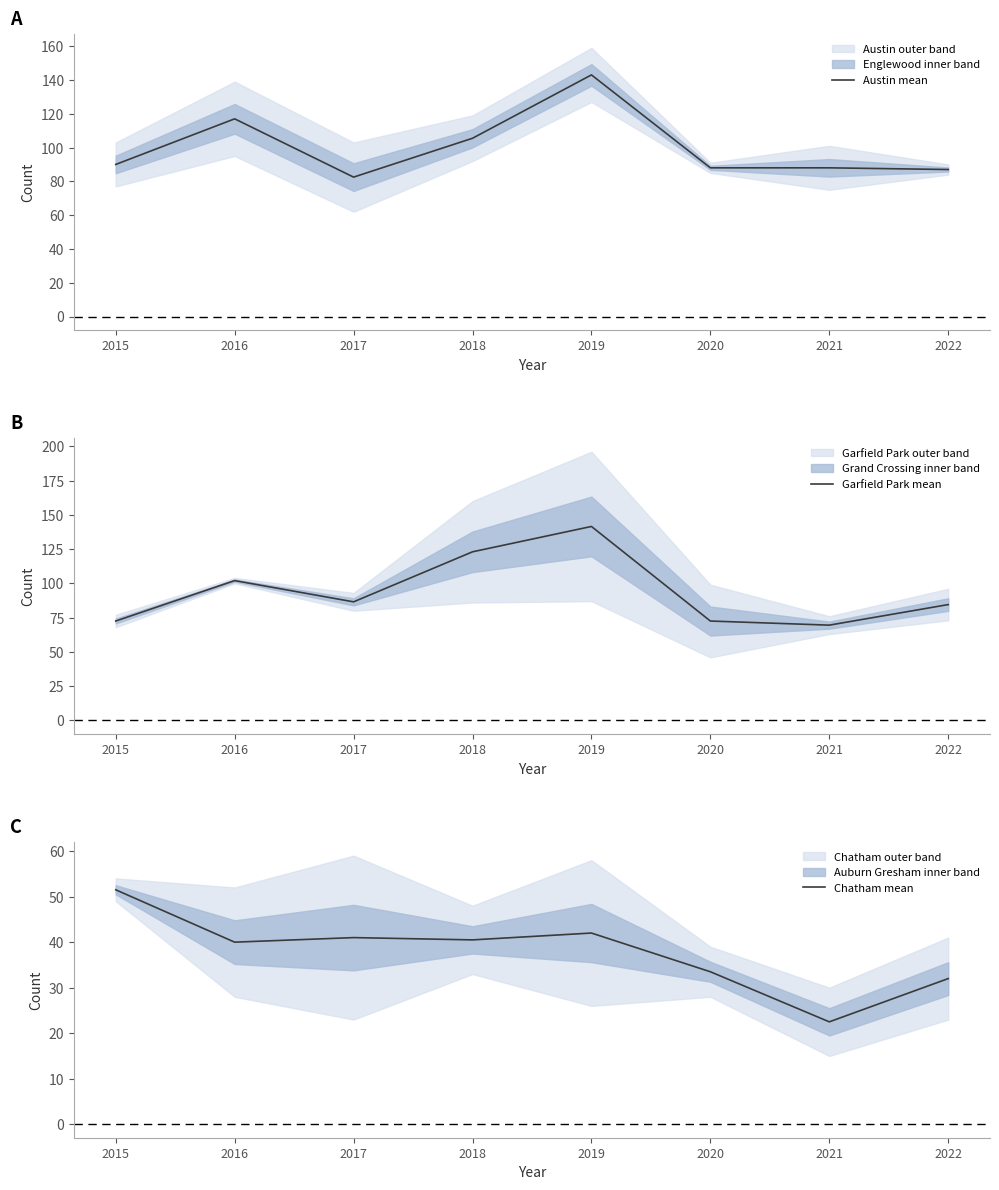

Count the number of categories in the chart.

8